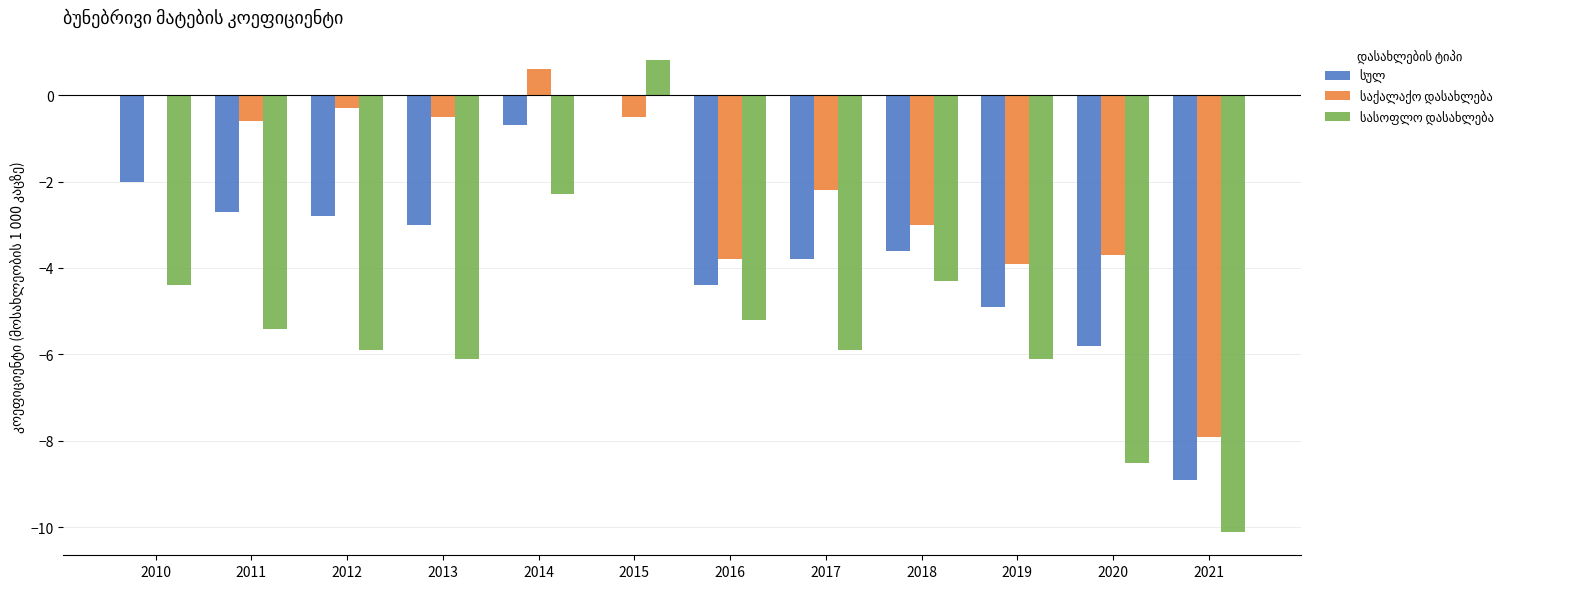

How many data points does each series have?

12